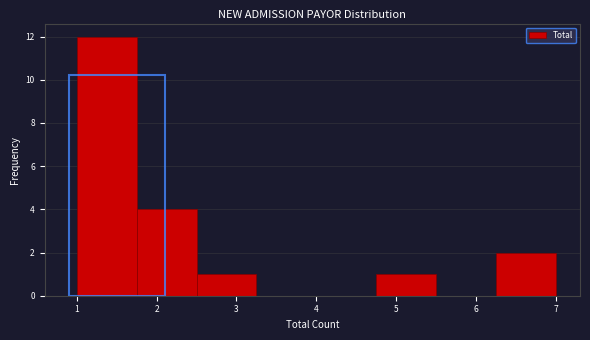

How tall is the bar that spans 6.25 to 7.00 on the x-axis? Neither the bar edges nor the heights are printed on the chart, so give them approximately, as read against the axes.

2